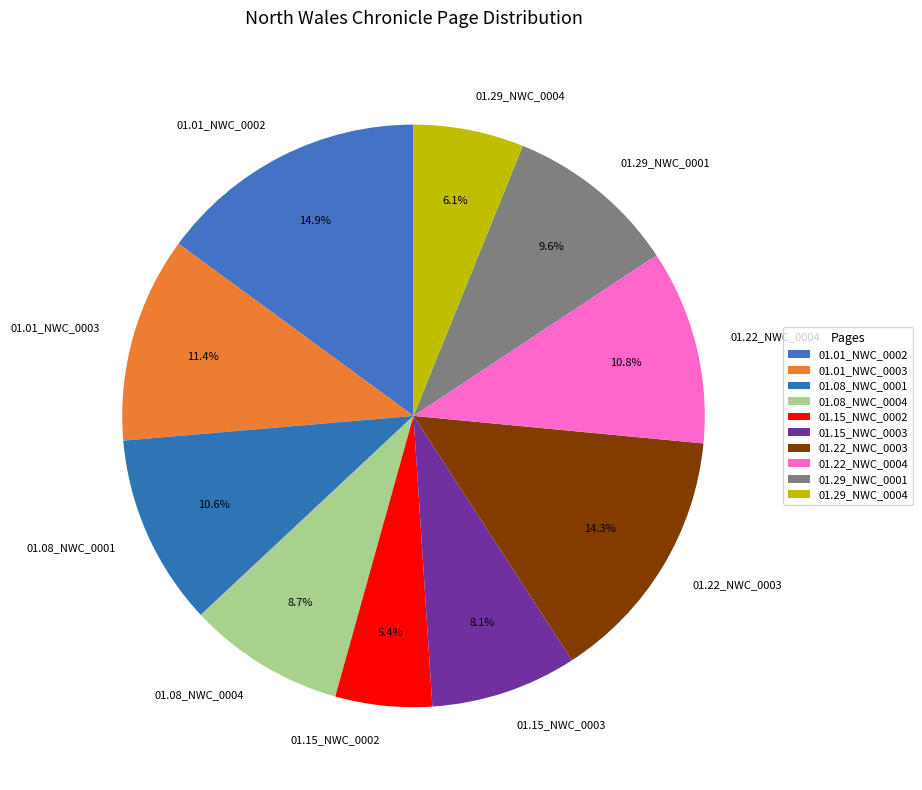

Between 01.01_NWC_0003 and 01.22_NWC_0003, which is larger?

01.22_NWC_0003